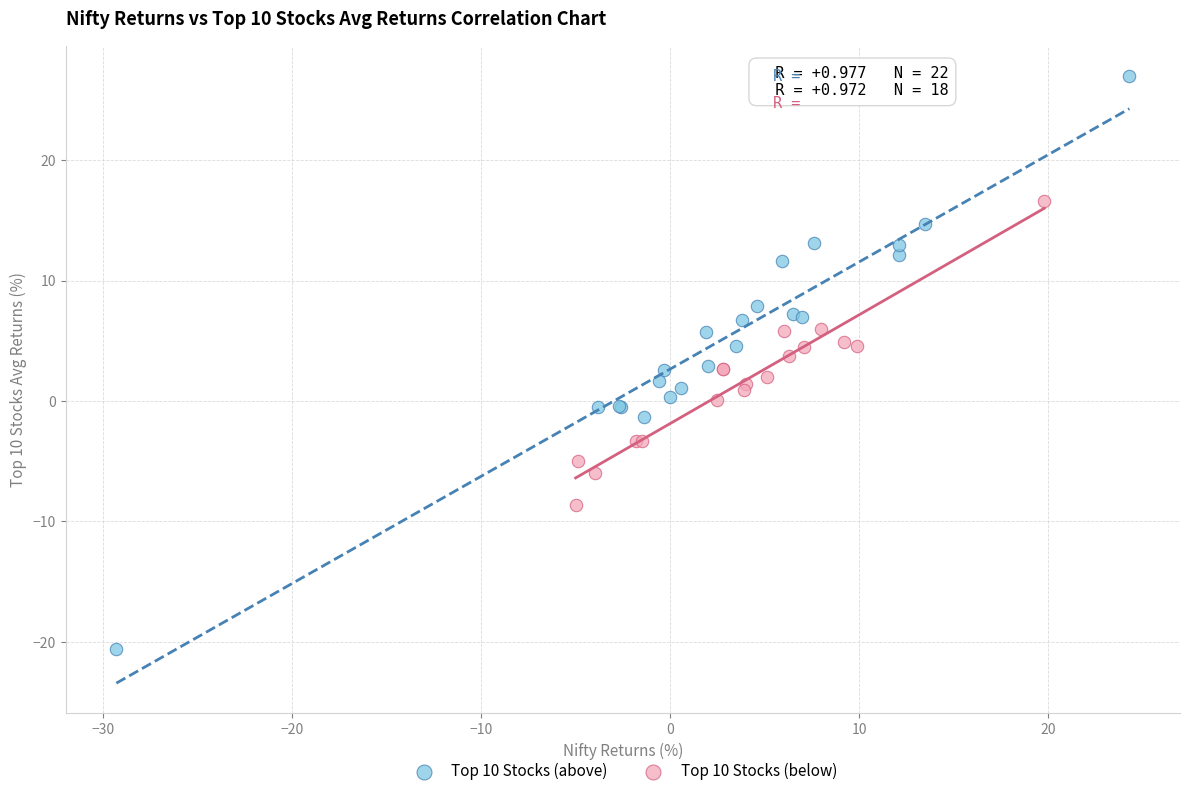

Which series has the largest Y range (max minus min)?

Top 10 Stocks (above)